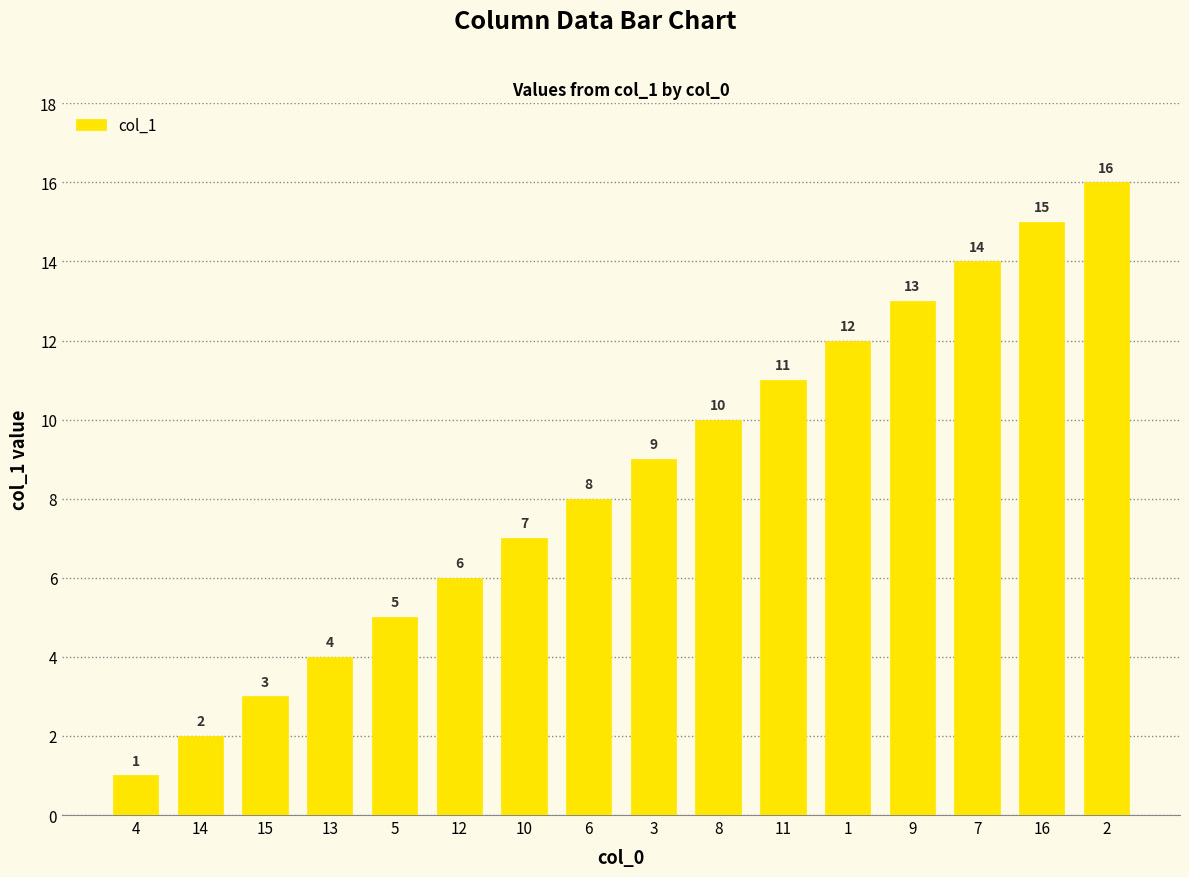

The value at 4 is 1. True or false?

True